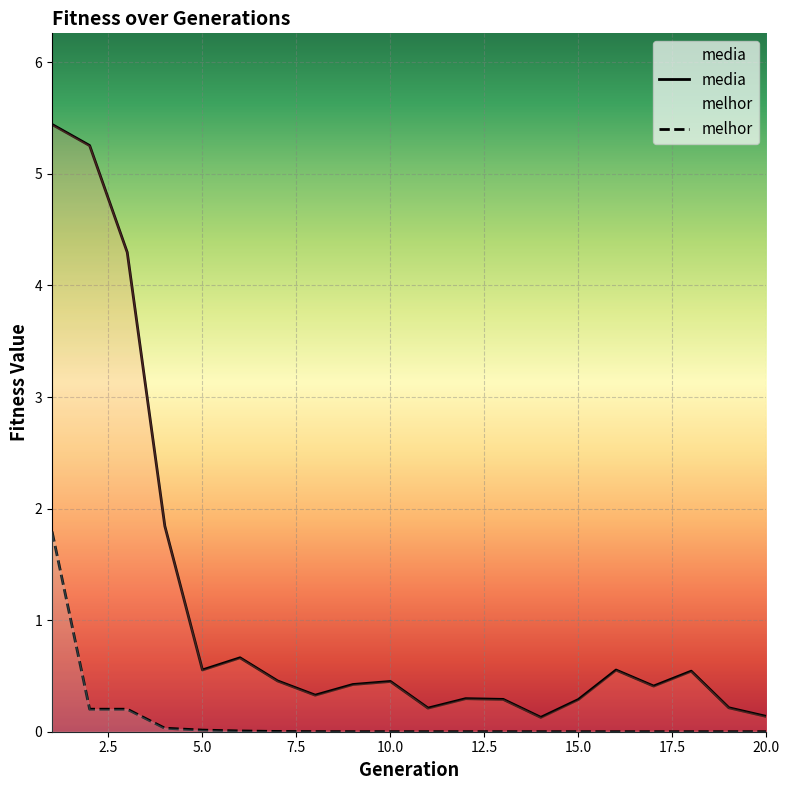

Which series has the largest total across all categories?

media